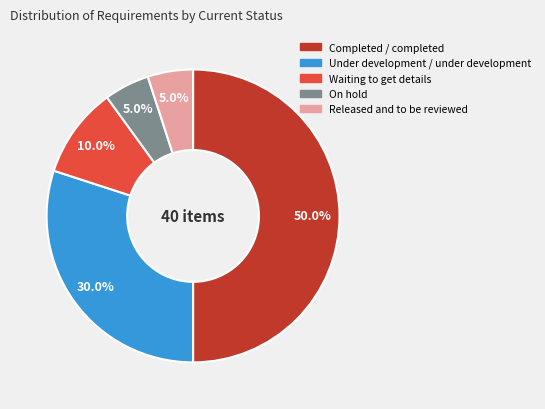

How many segments does this pie chart have?

5